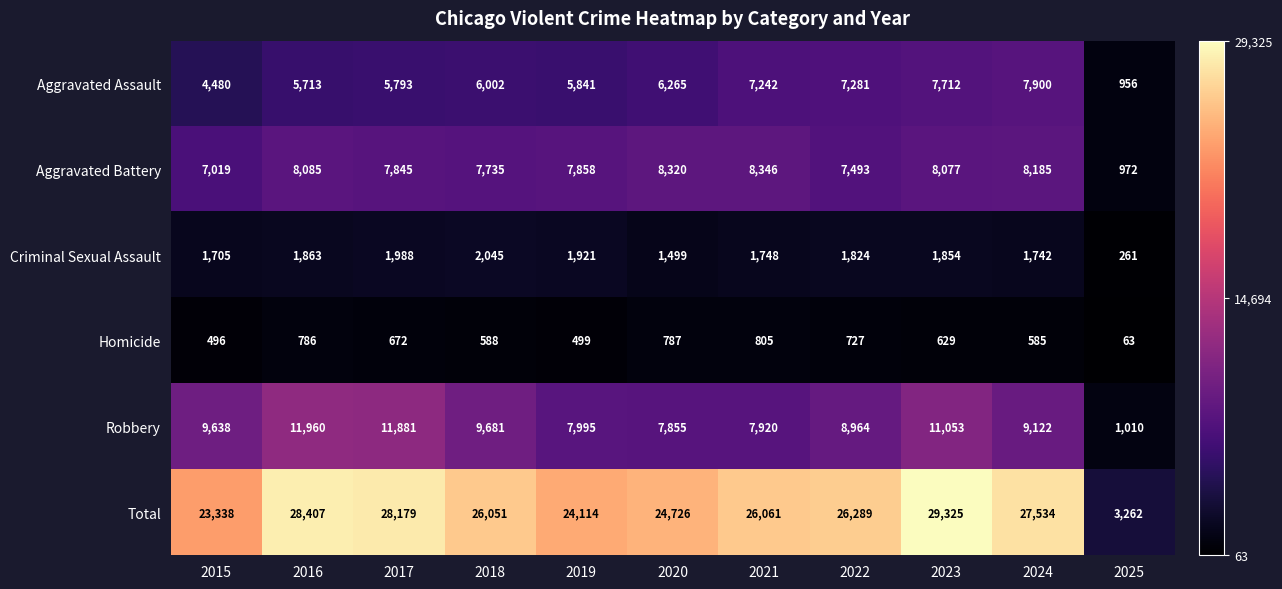

True or false: Robbery has a value of 8964 at 2022.

True